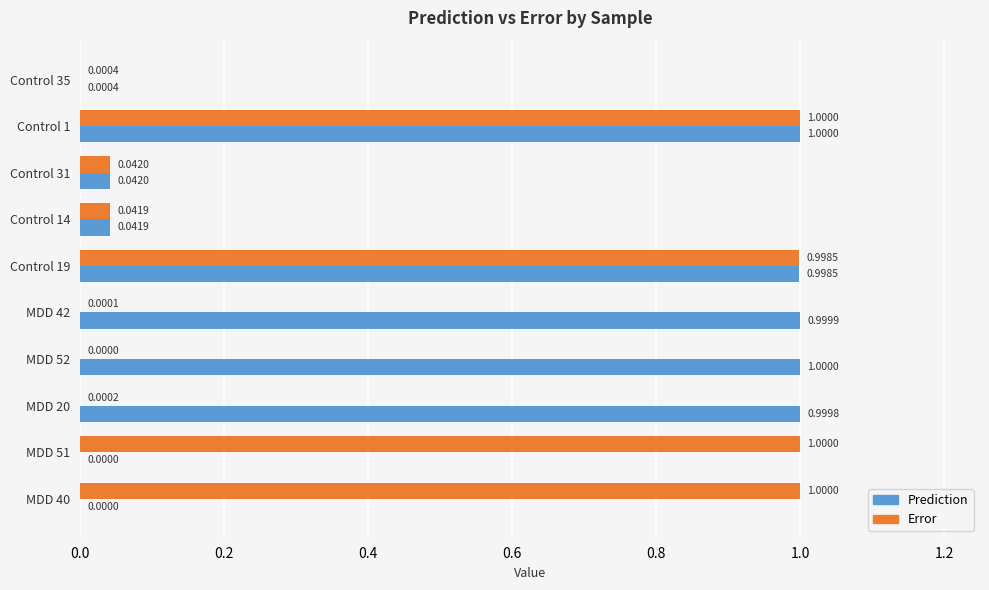

What is the highest value of the Prediction series?

1.0